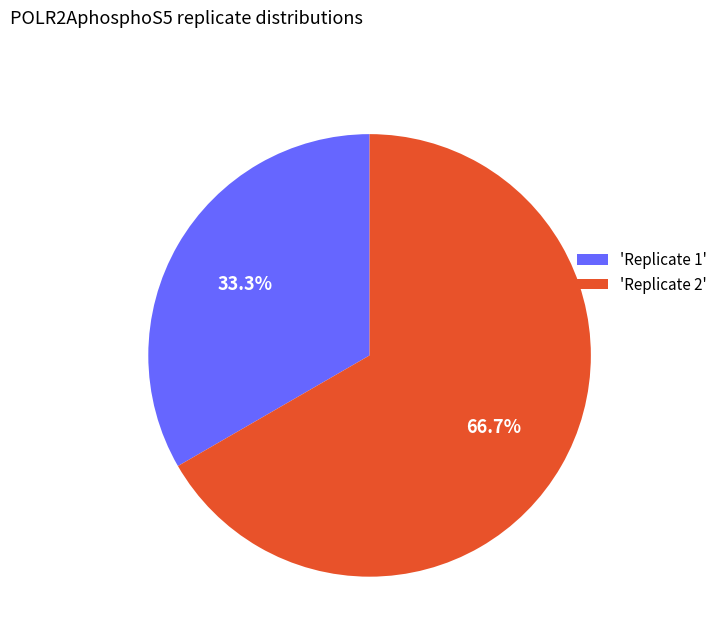

Do 'Replicate 1' and 'Replicate 2' together represent more than half of the pie?

Yes